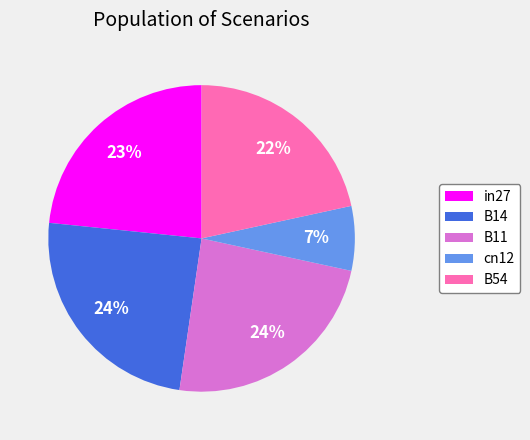

Does B54 represent more than half of the total?

No